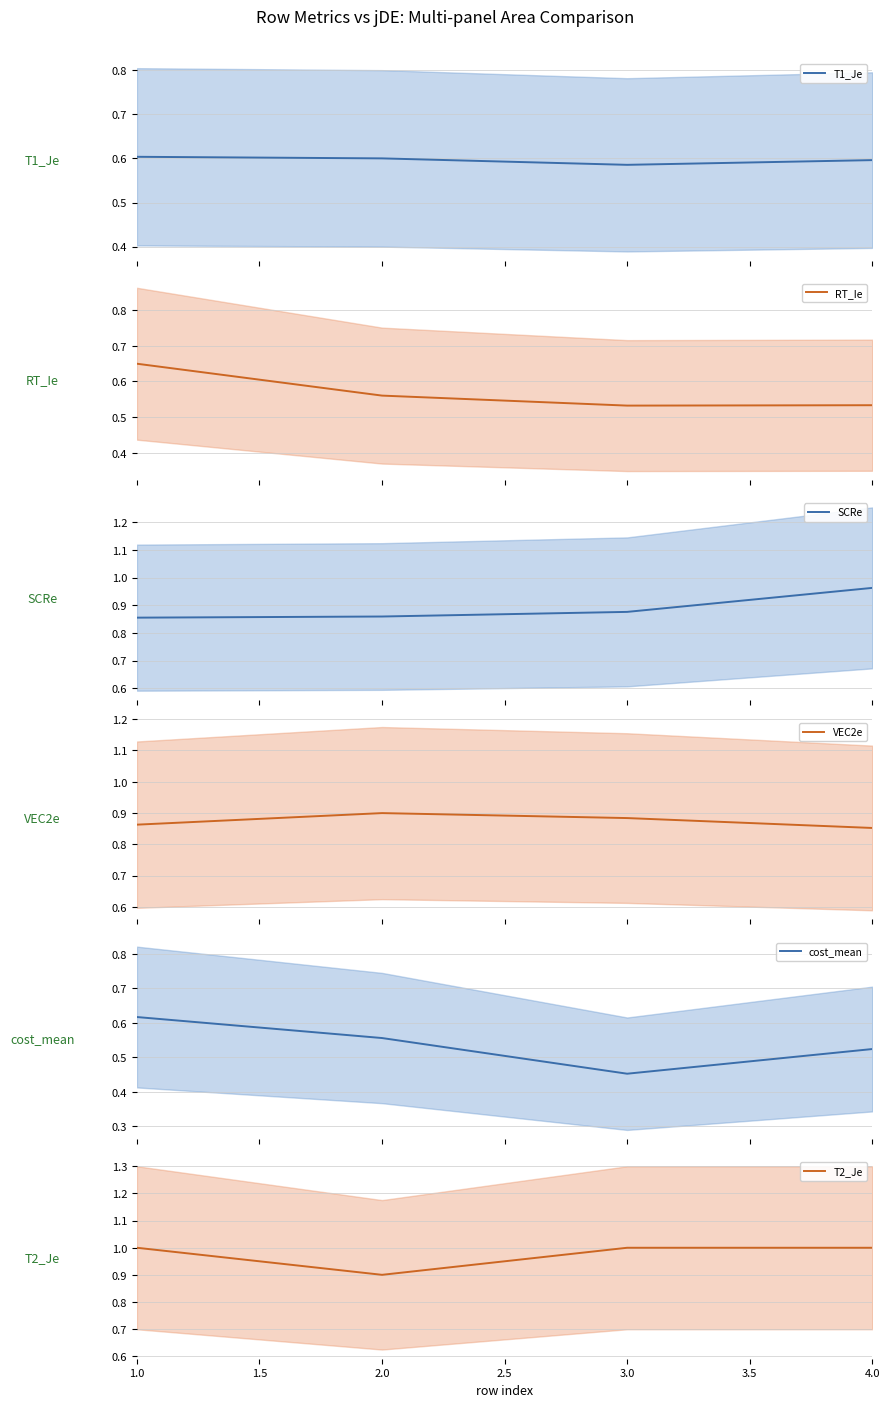

What is the lowest value of the VEC2e series?

0.9